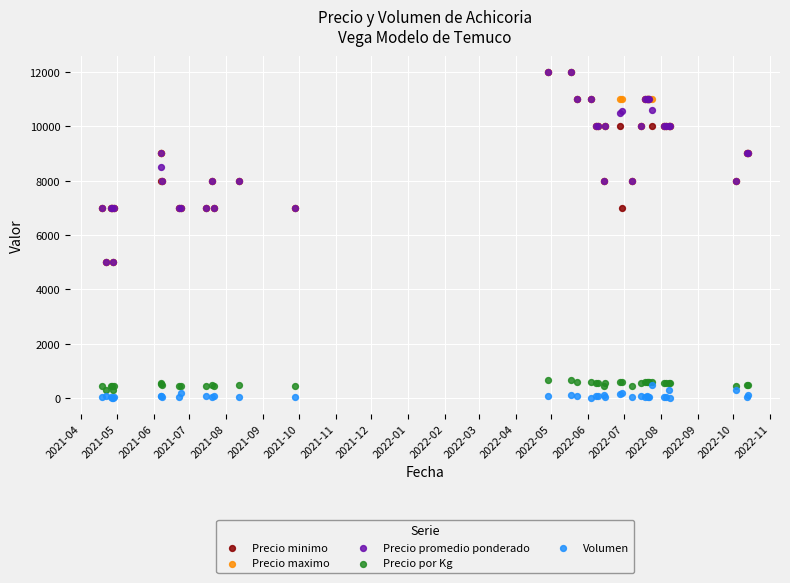

What are all the series names shown in the legend?

Precio minimo, Precio maximo, Precio promedio ponderado, Precio por Kg, Volumen